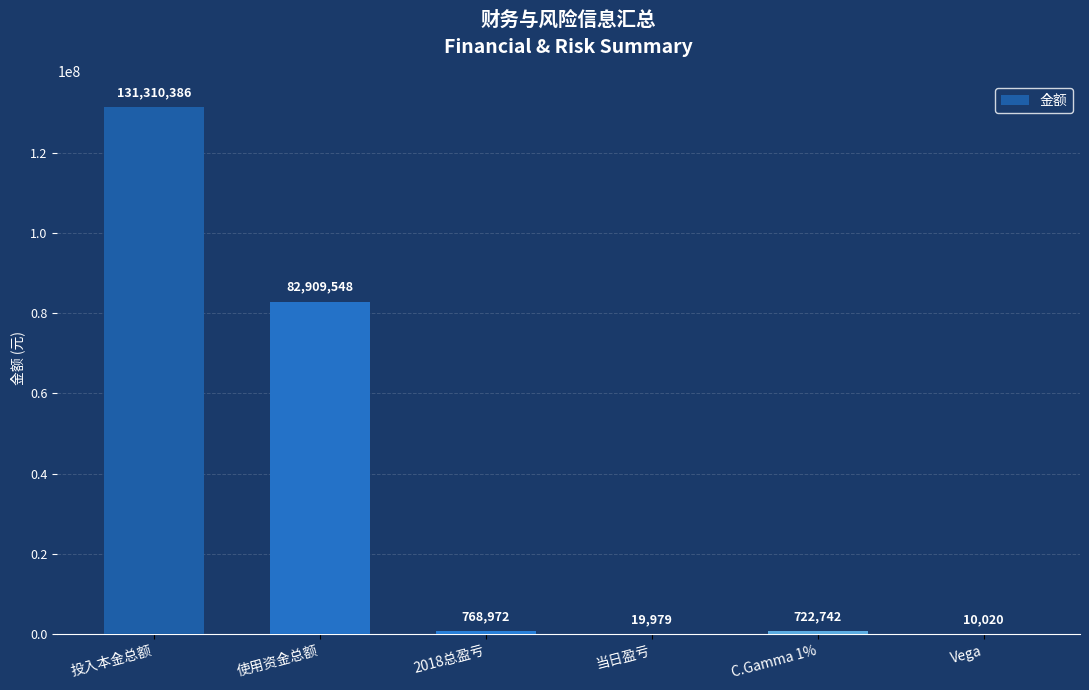

Approximately how many times larger is the value at 2018总盈亏 compared to Vega?

76.7